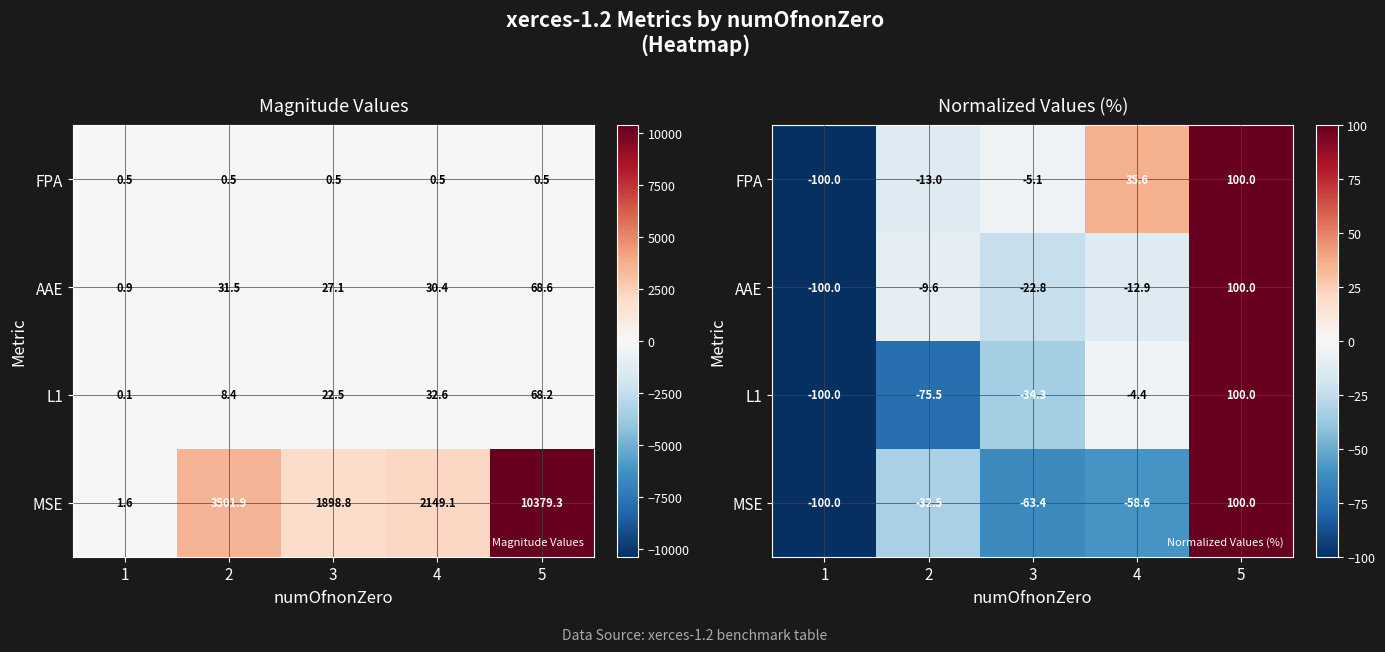

Where does the row_1 series first go above -12?

2